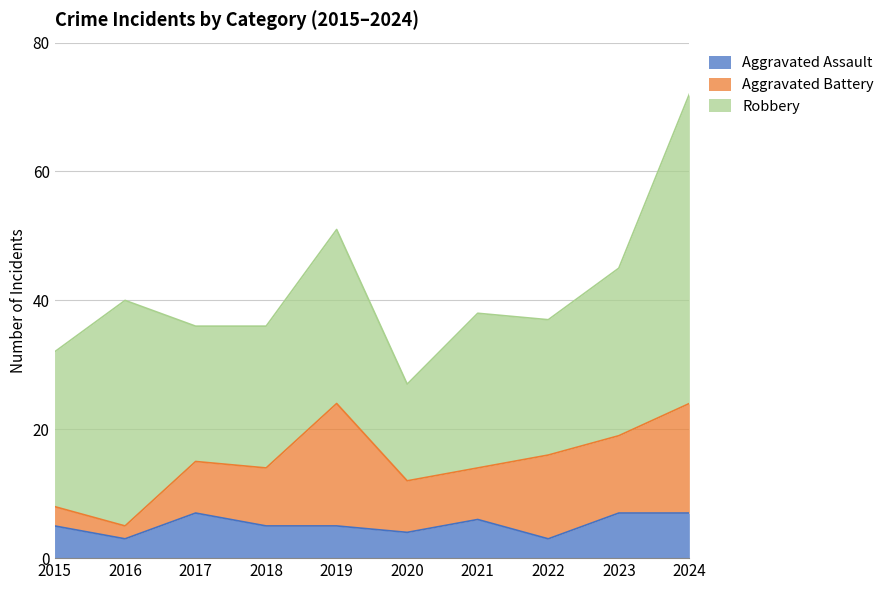

What is the value of the Aggravated Assault point at the 1st from the left?

5